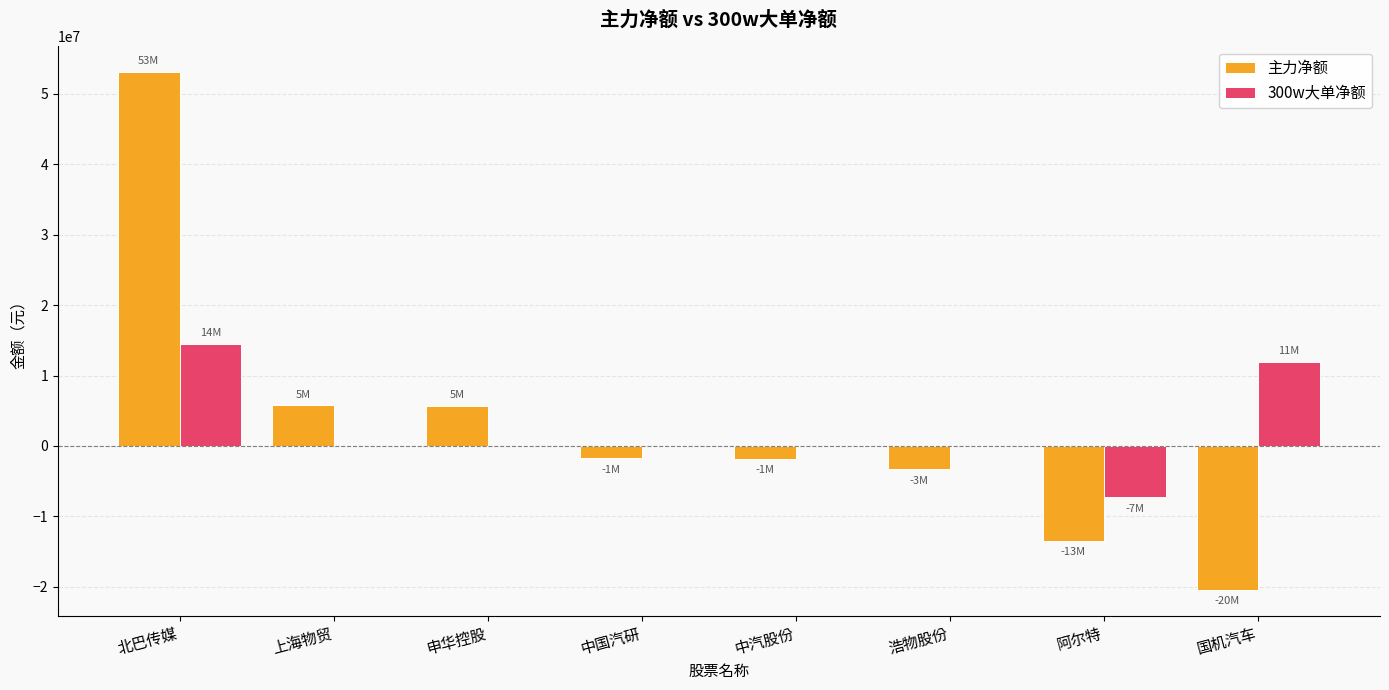

The 主力净额 series shows -3331945 at 浩物股份. True or false?

True